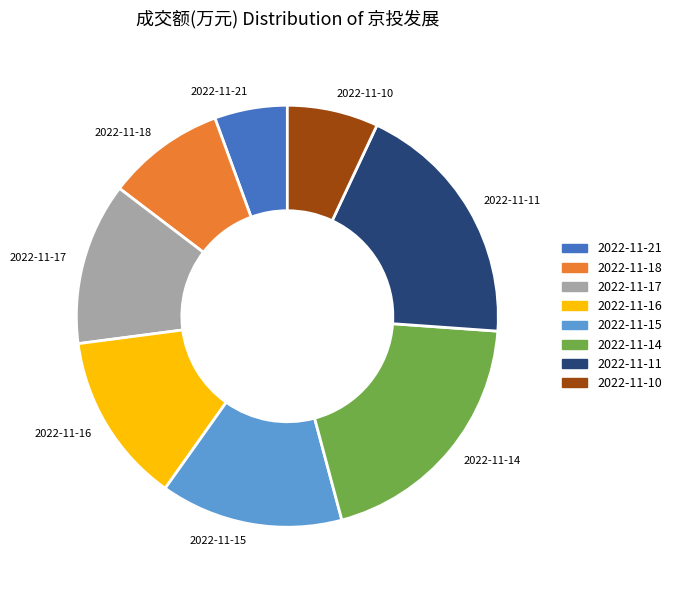

Is 2022-11-21 the majority of the pie?

No